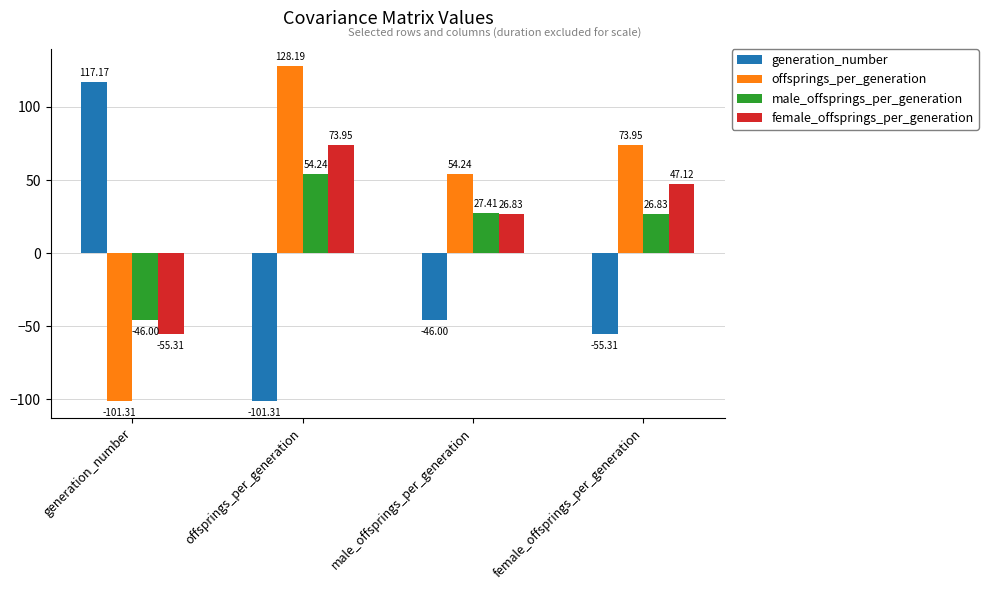

What is the total value across all series at generation_number?

-85.4